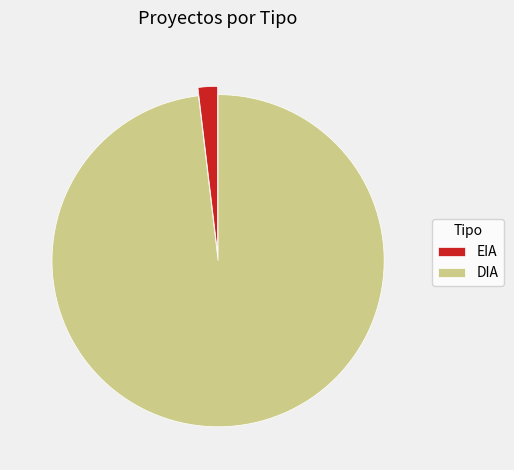

Rank the categories by value from highest to lowest.

DIA, EIA